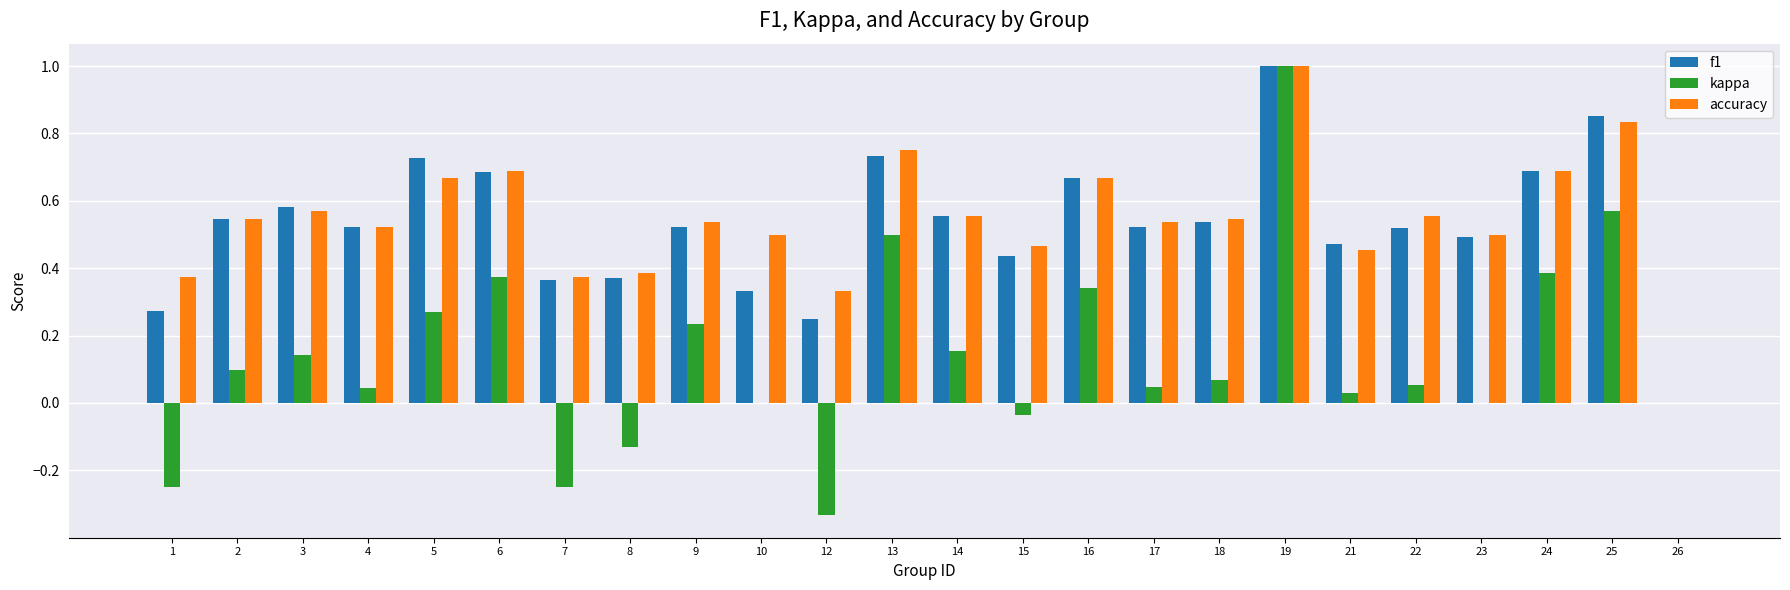

Is the value of f1 at 12 greater than the value of accuracy at 4?

No